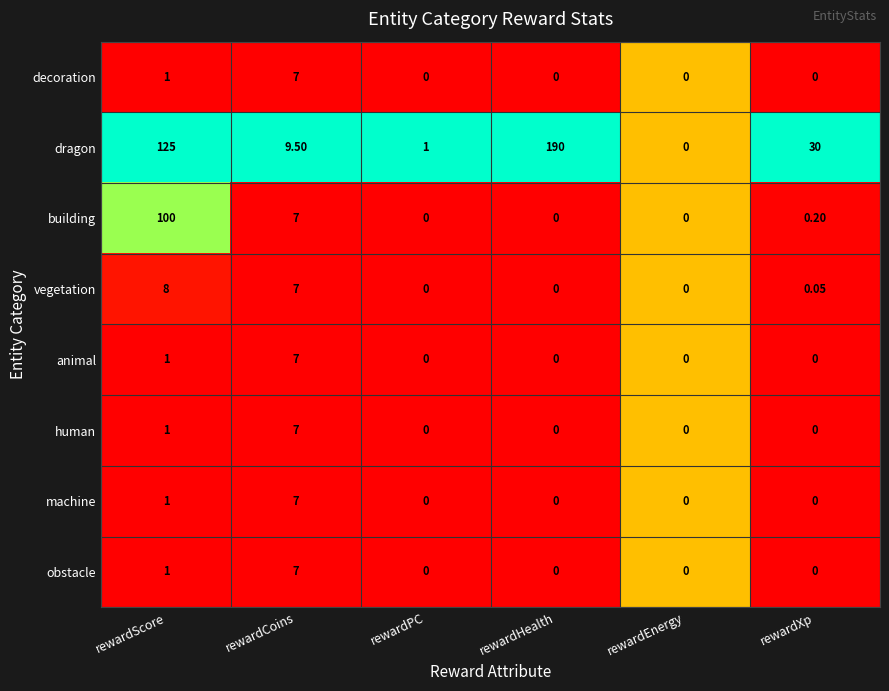

Which category has the highest value across all series?

rewardHealth